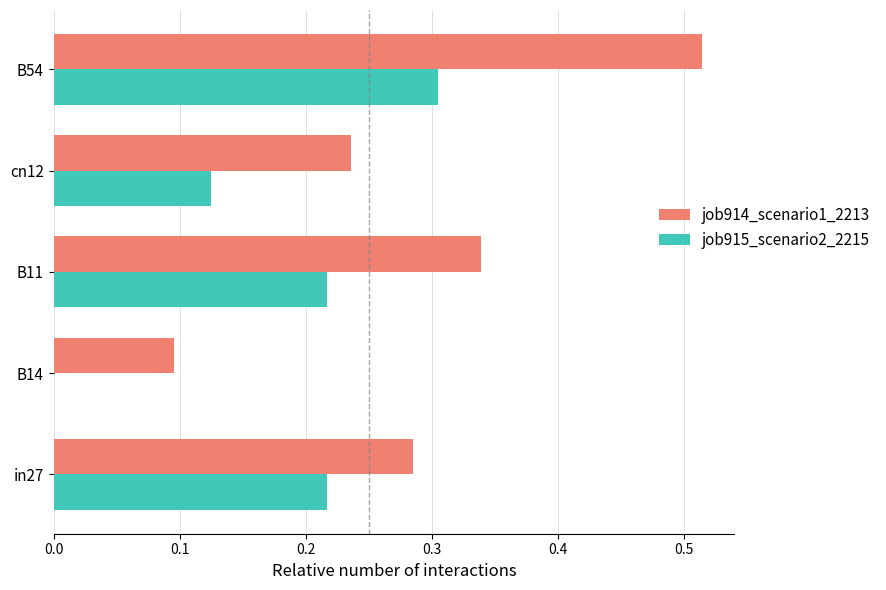

What is the sum of all job915_scenario2_2215 values?

0.9